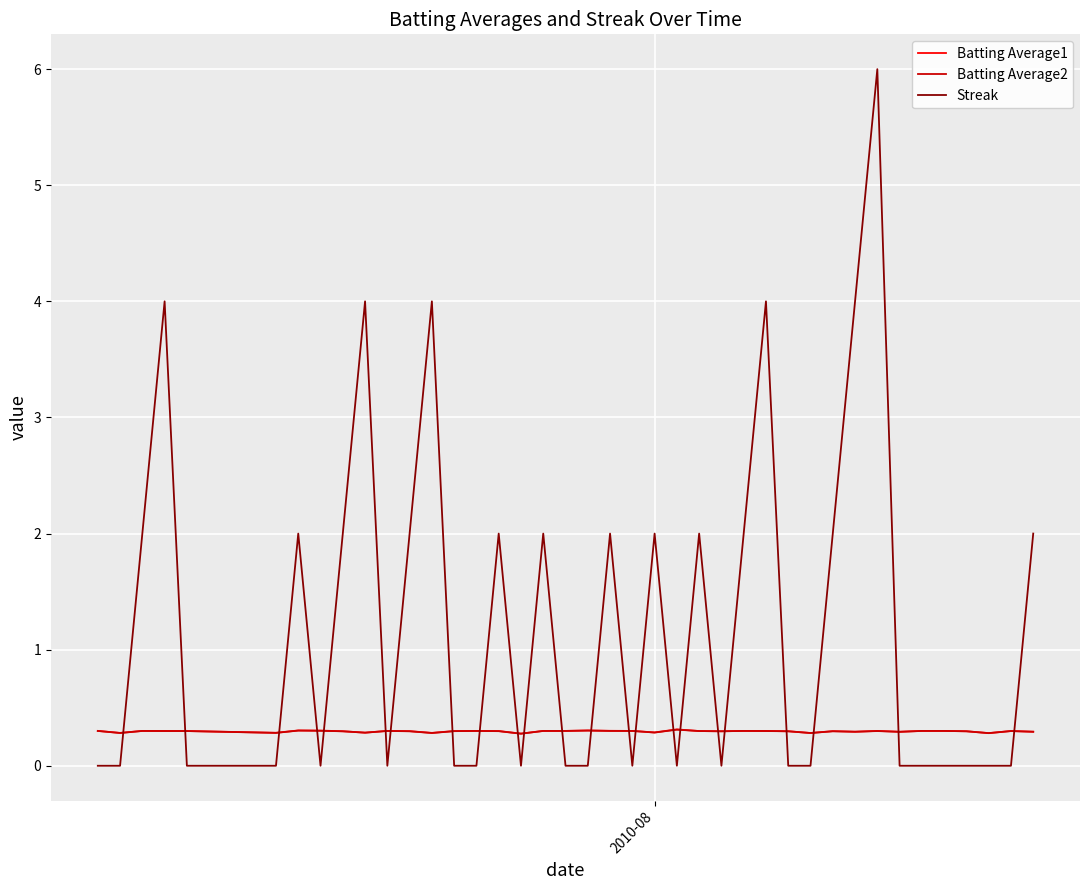

Which series has the largest range (max minus min)?

Streak